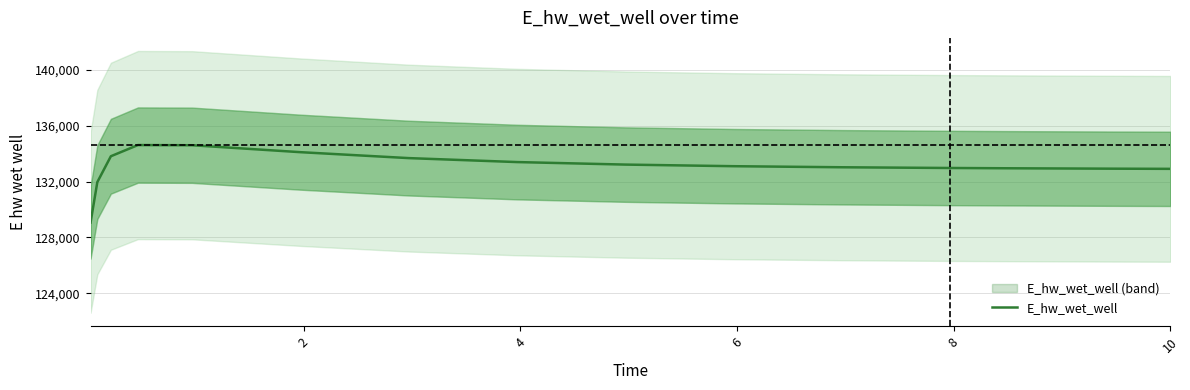

What is the maximum value for E_hw_wet_well?

134607.2